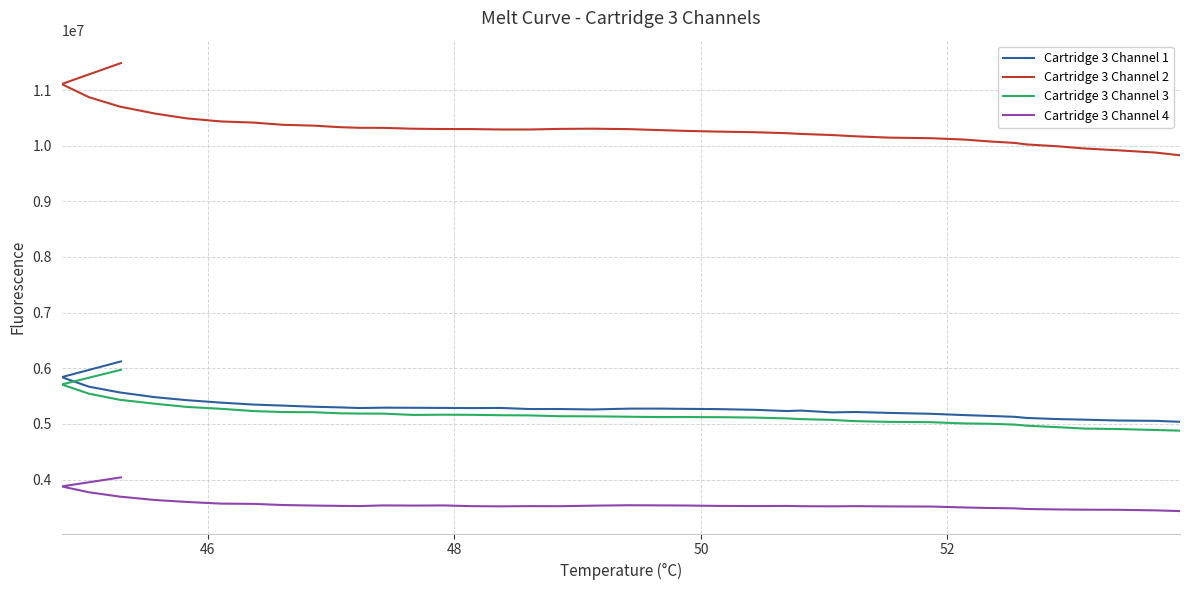

What is the sum of all Cartridge 3 Channel 1 values?

211764874